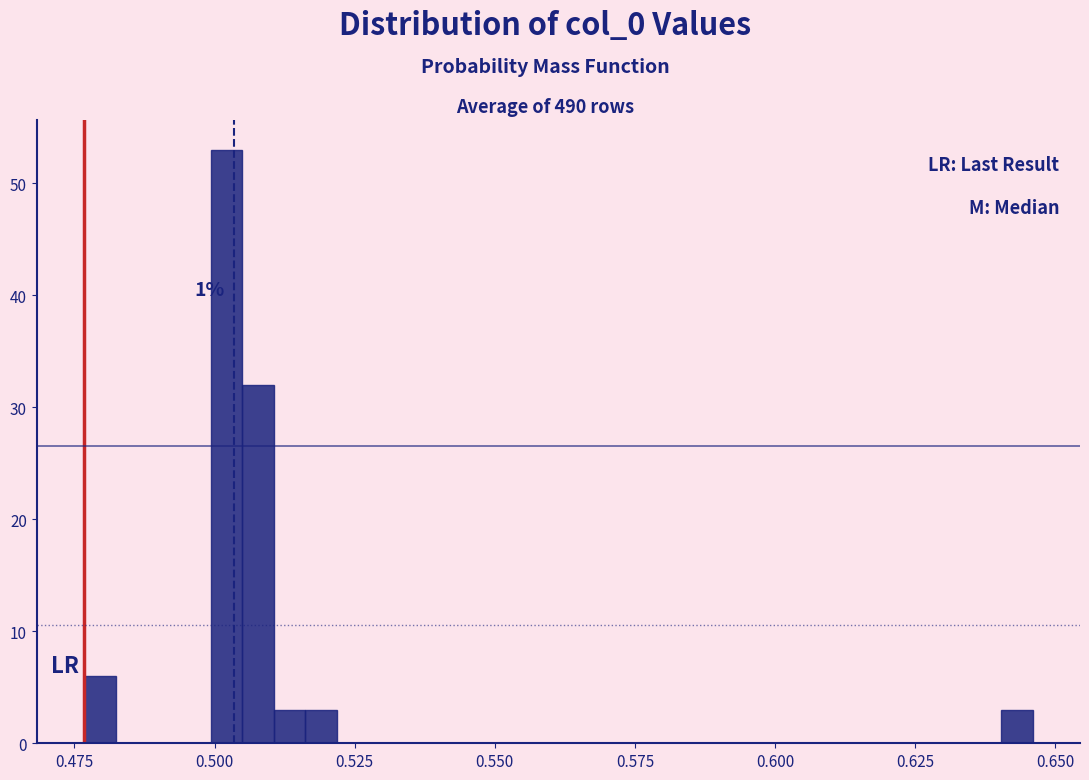

Around what value on the x-axis is the tallest bar? Give the approximate position of its centre, as read against the axis.

0.500